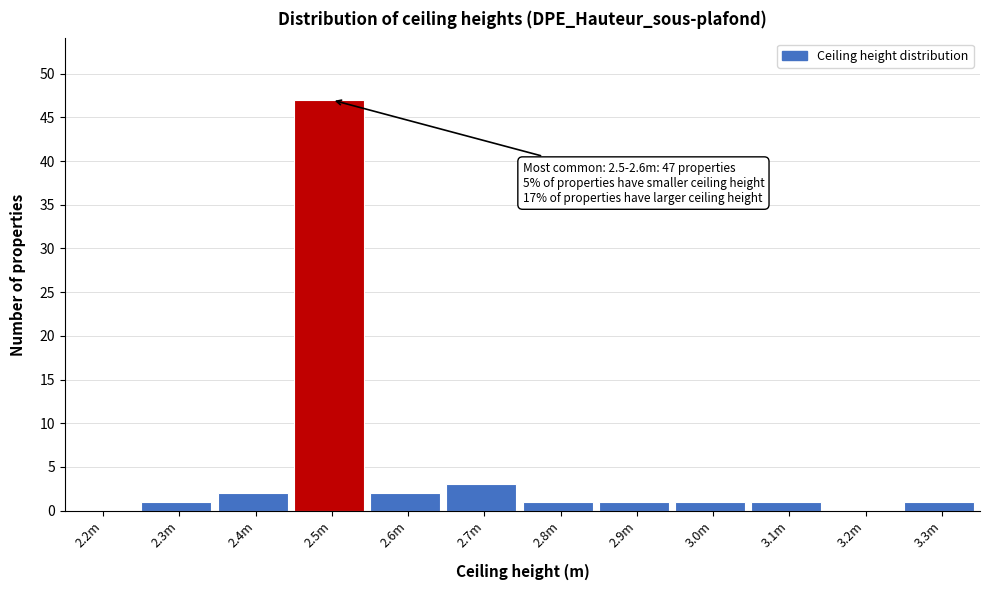

Reading right to left, transcribe all the data shown in this chart.

3.3m=1	3.2m=0	3.1m=1	3.0m=1	2.9m=1	2.8m=1	2.7m=3	2.6m=2	2.5m=47	2.4m=2	2.3m=1	2.2m=0